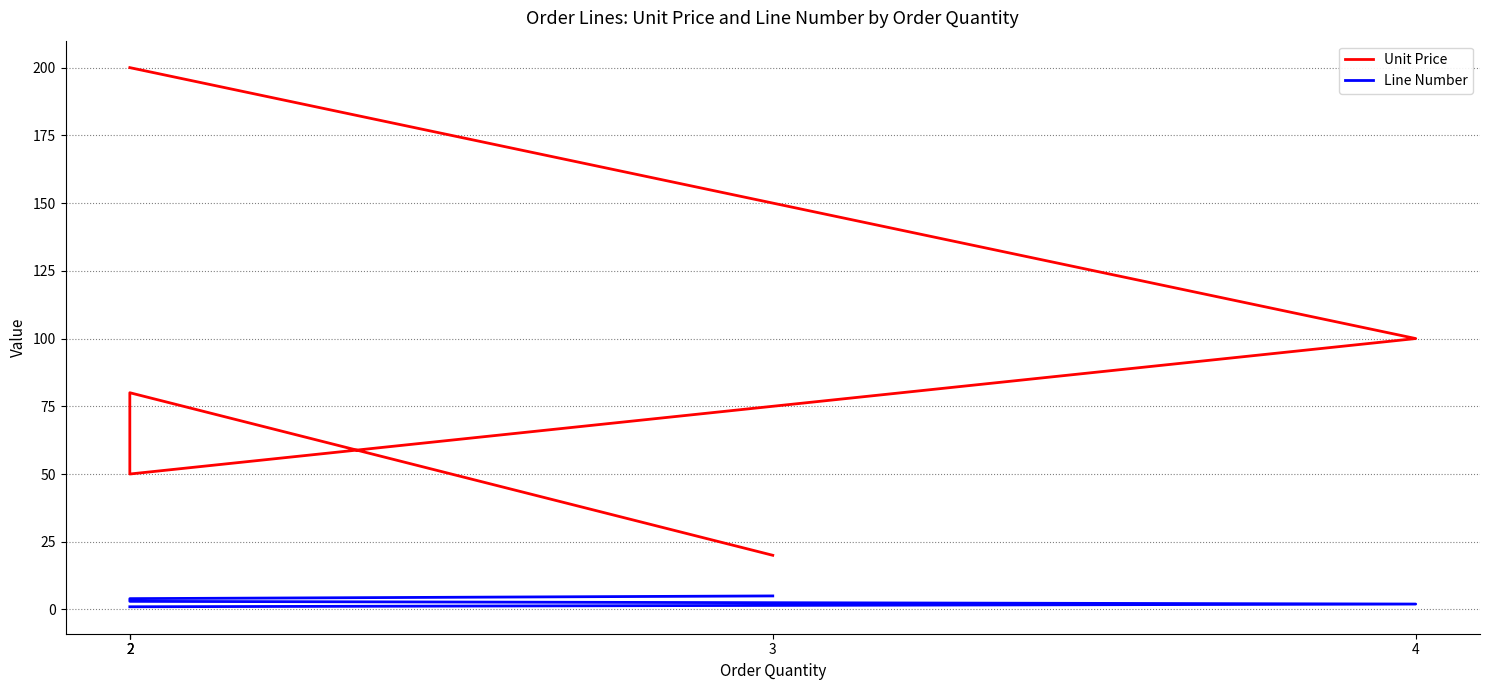

What is the lowest value of the Line Number series?

1